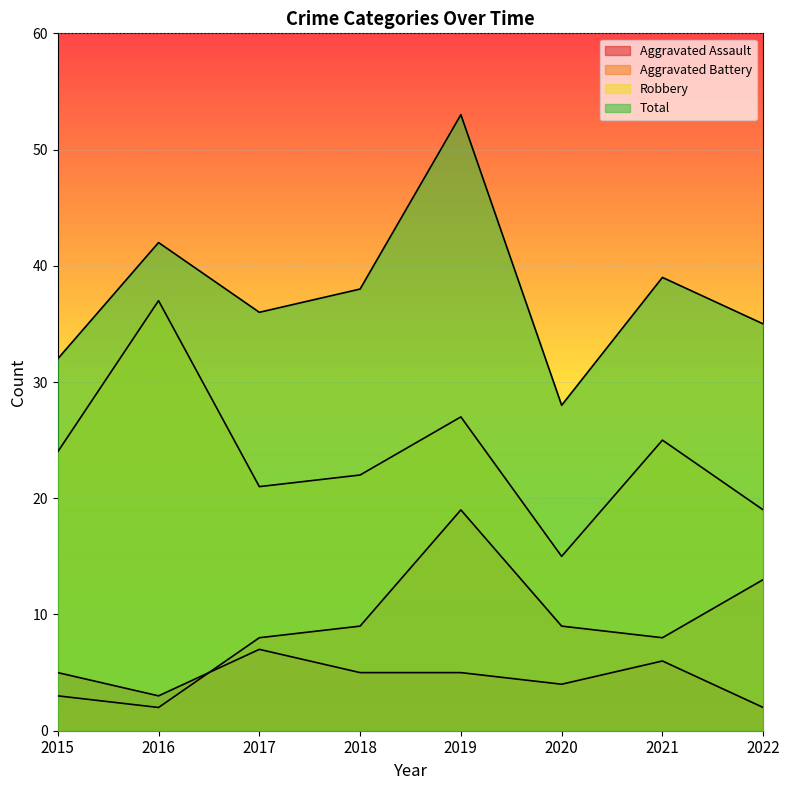

True or false: Robbery and Aggravated Assault intersect in this chart.

False